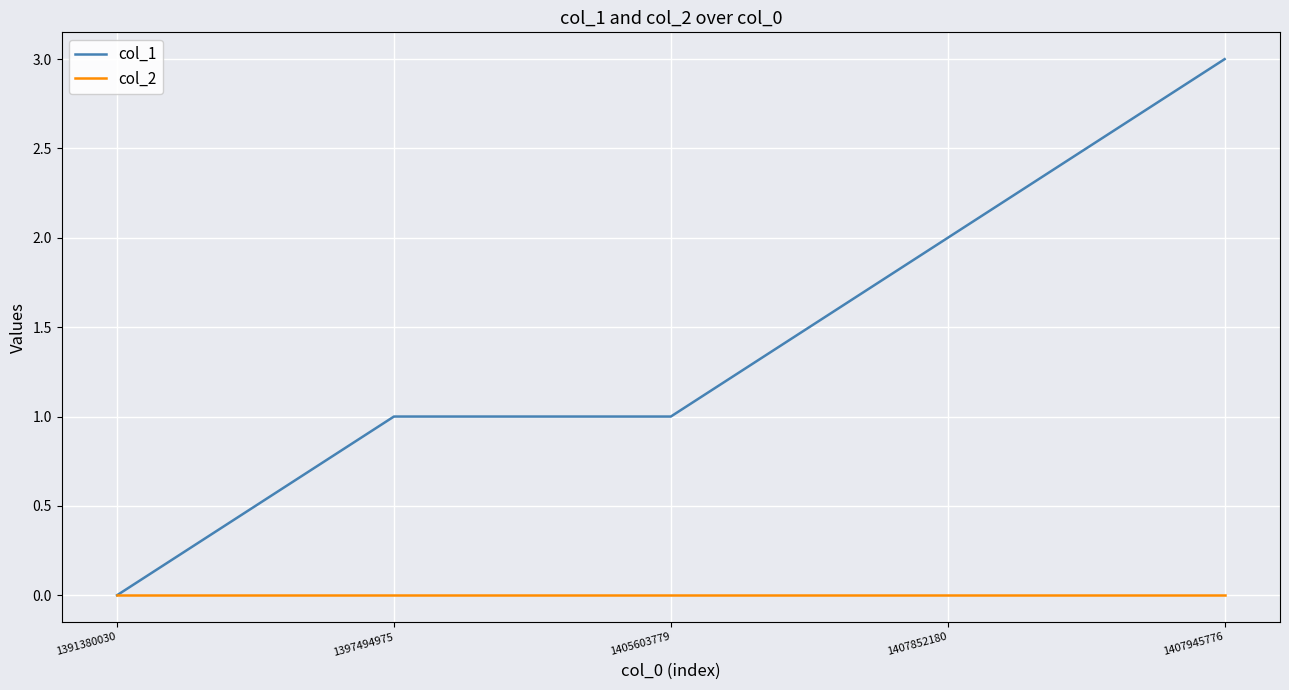

Which series has the largest total across all categories?

col_1